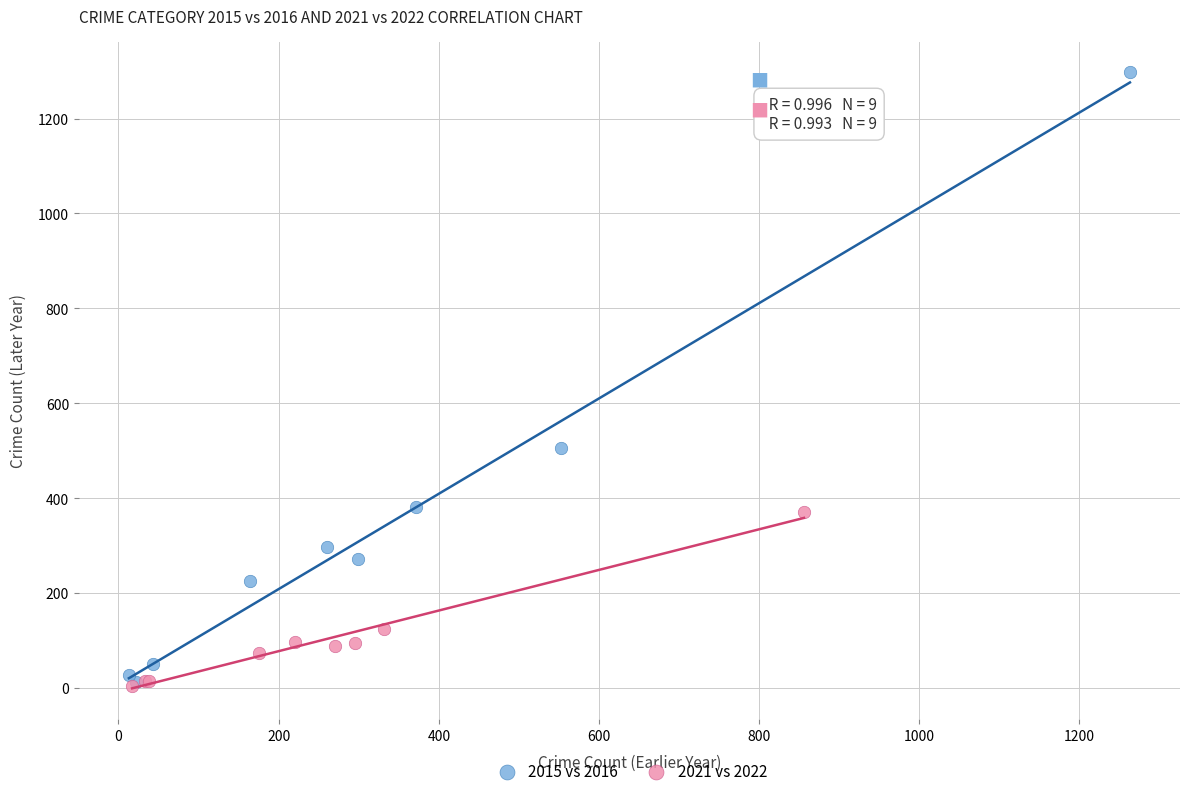

Which series has the widest spread of Y values?

2015 vs 2016